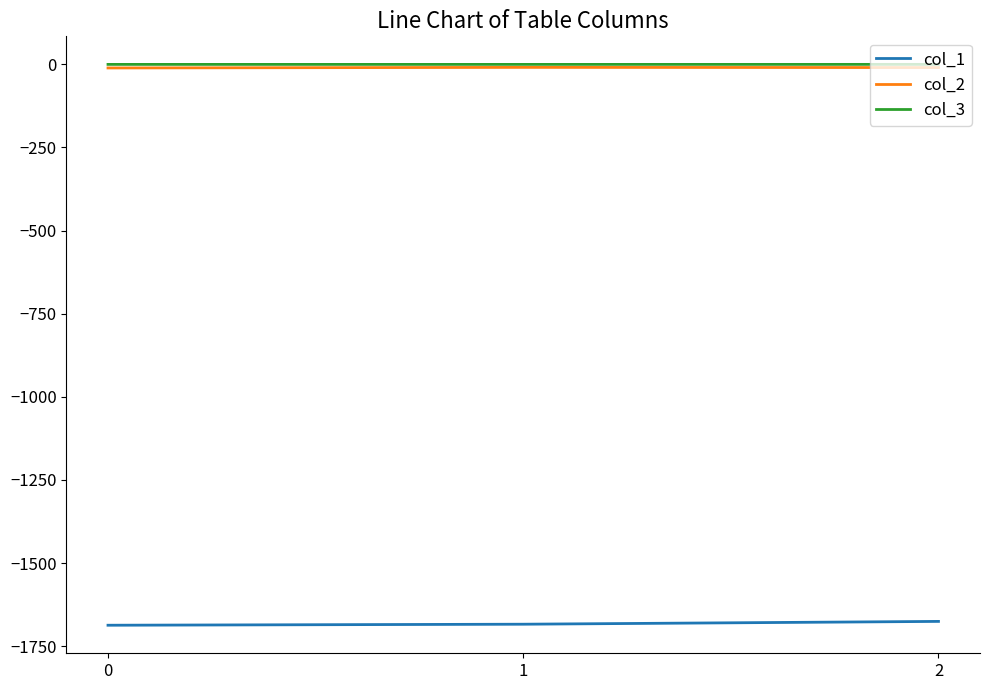

What is the minimum value shown in the chart?

-1687.0